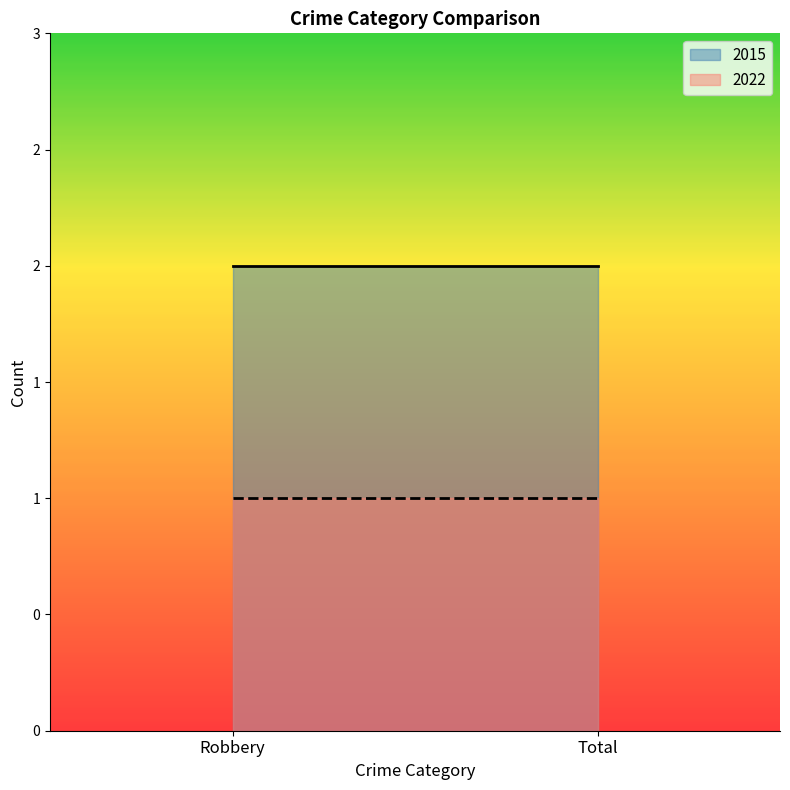

Which series has the largest range (max minus min)?

2015